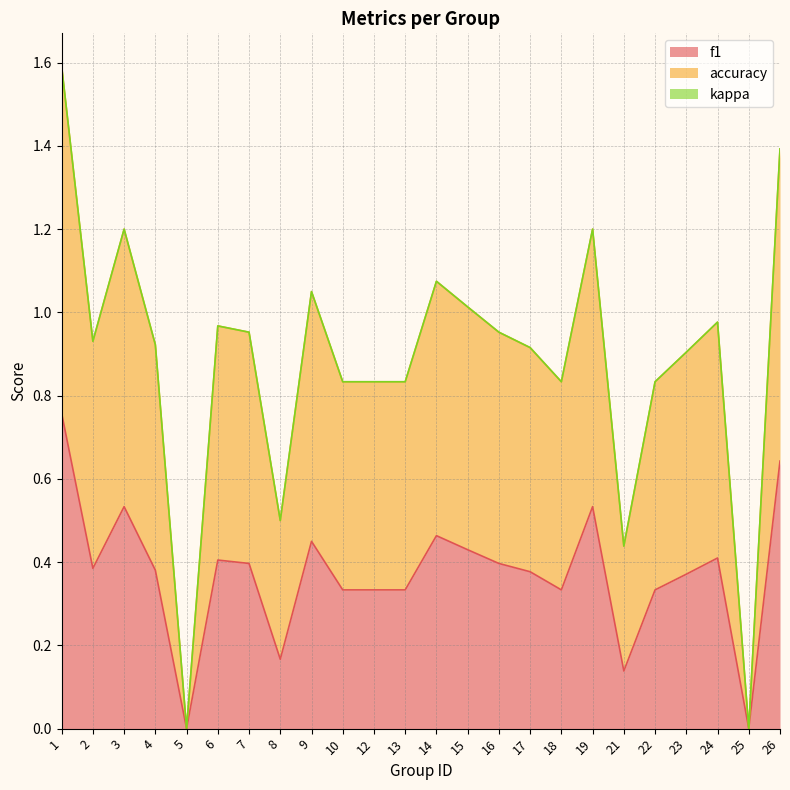

What is the value of the f1 point at the 8th from the left?

0.2